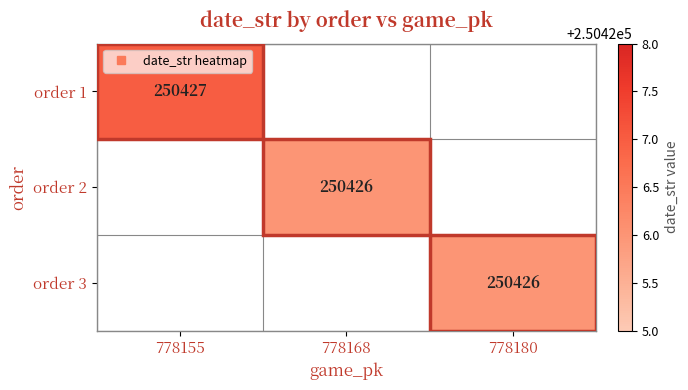

List the labels in order of order 2 value, largest first.

778168, 778155, 778180